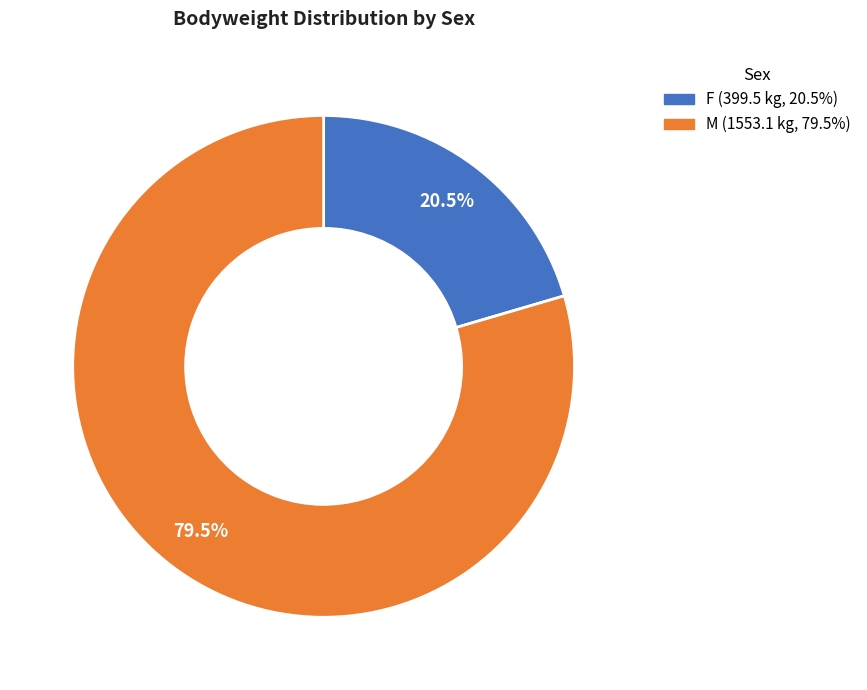

Which category accounts for the majority?

M